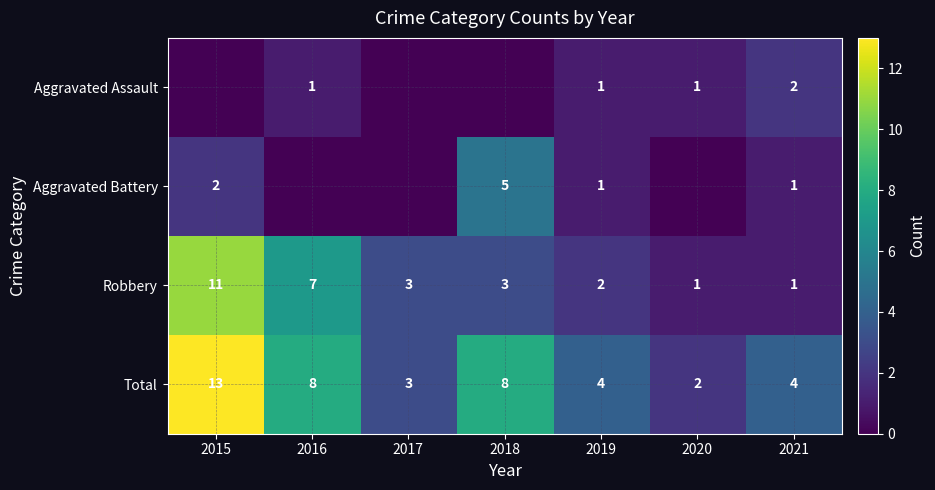

What is the greatest value displayed?

13